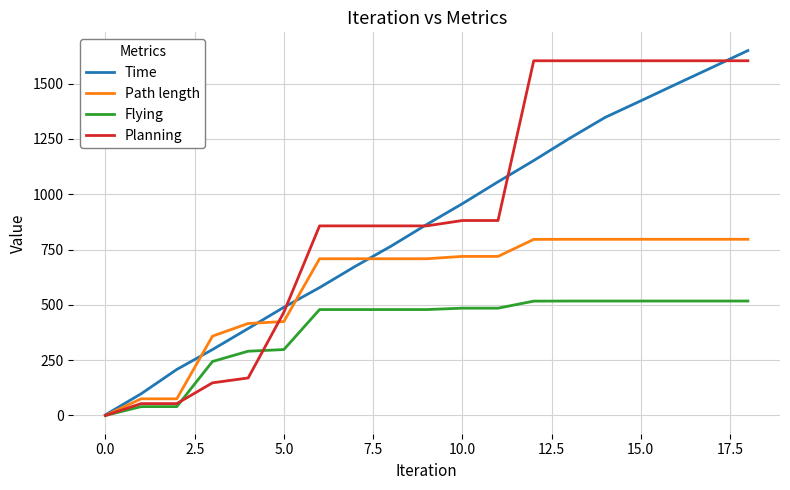

What is the highest value of the Flying series?

517.1